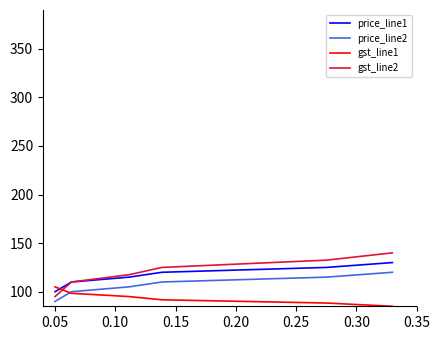

How many categories are shown in the chart?

7